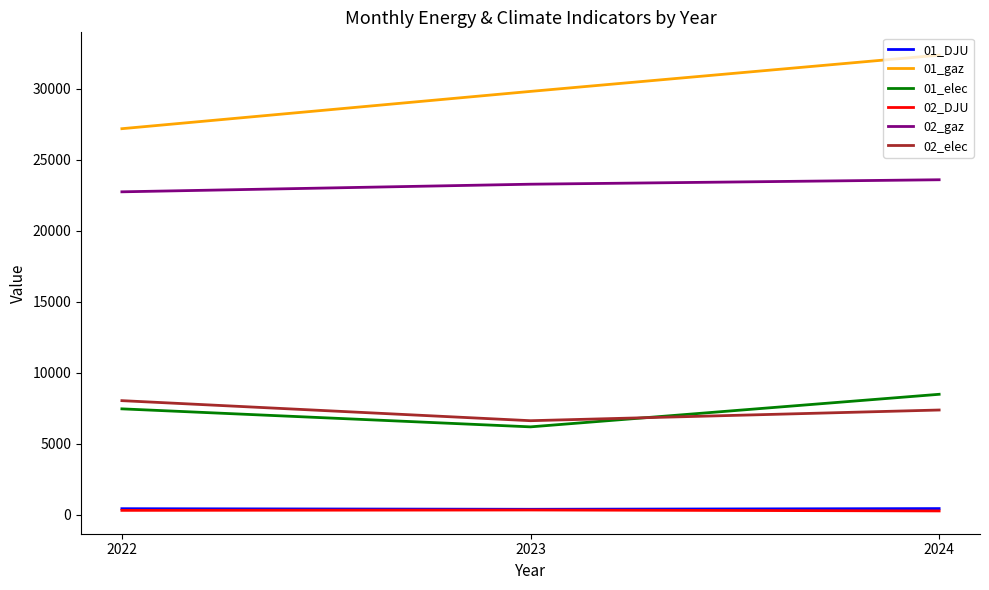

Does the chart display data point markers on the line(s)?

No